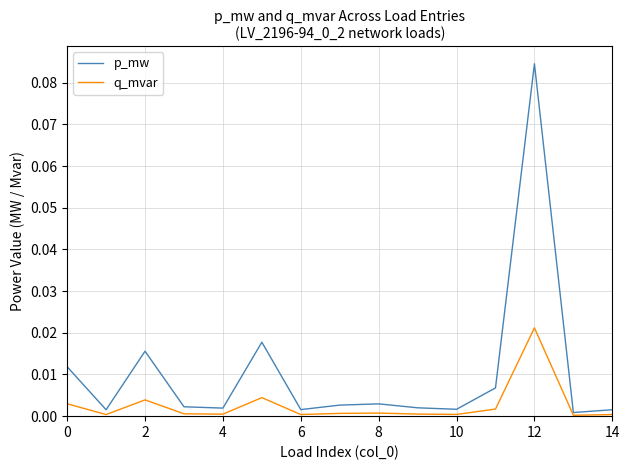

Rank the series by their maximum value, from lowest to highest.

q_mvar, p_mw